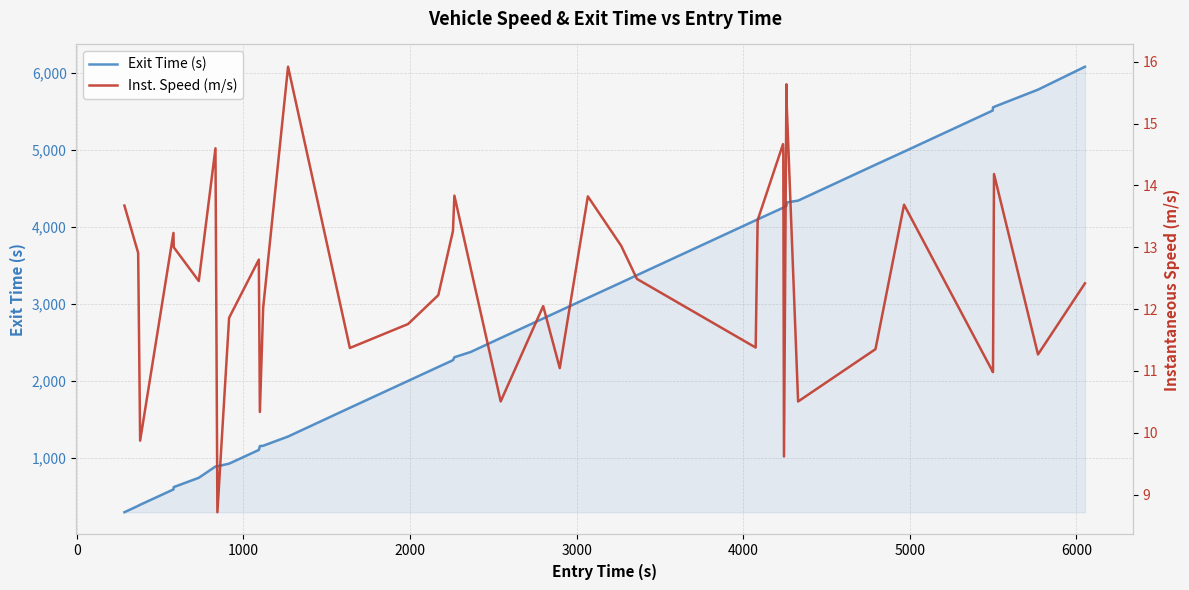

Count the number of categories in the chart.

40